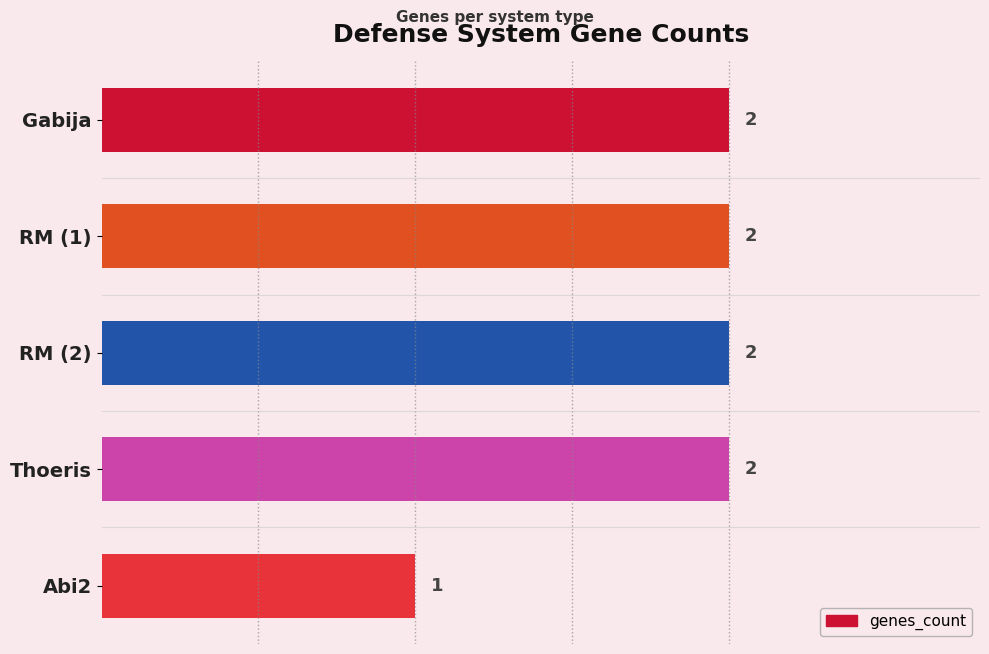

Where is the data nearest to the value 1?

Abi2